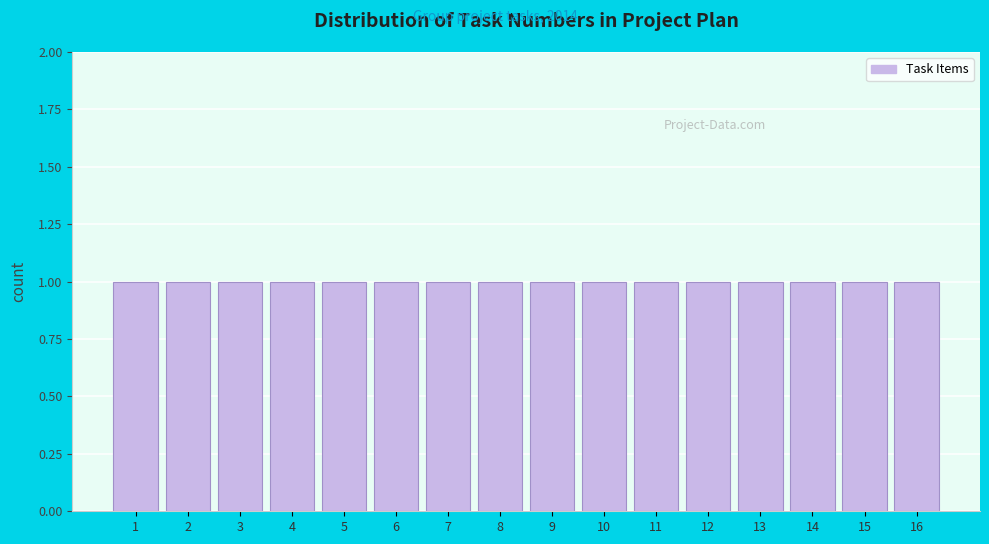

Reading left to right, list every bar in this chart as the range it spans on the x-axis followed by its height. The values are not printed on the chart, so give them approximately, as read against the axis.

0.5 to 1.5: 1
1.5 to 2.5: 1
2.5 to 3.5: 1
3.5 to 4.5: 1
4.5 to 5.5: 1
5.5 to 6.5: 1
6.5 to 7.5: 1
7.5 to 8.5: 1
8.5 to 9.5: 1
9.5 to 10.5: 1
10.5 to 11.5: 1
11.5 to 12.5: 1
12.5 to 13.5: 1
13.5 to 14.5: 1
14.5 to 15.5: 1
15.5 to 16.5: 1